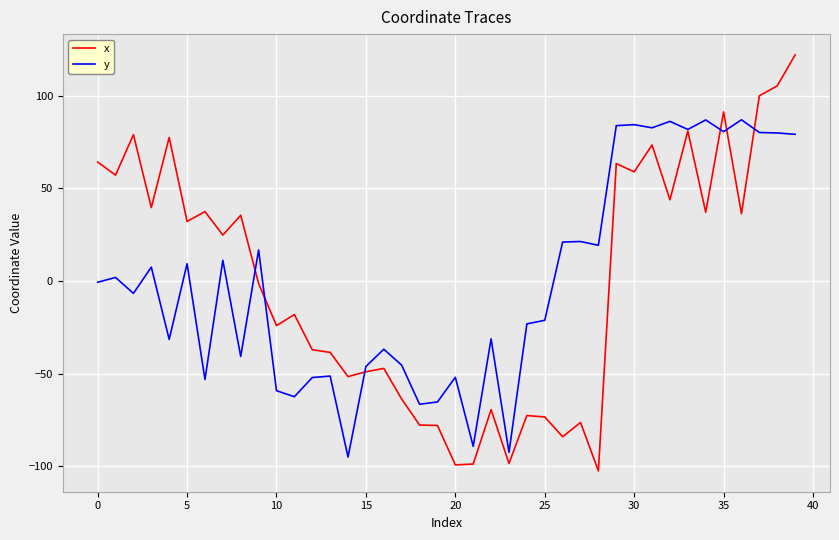

Does the chart display data point markers on the line(s)?

No